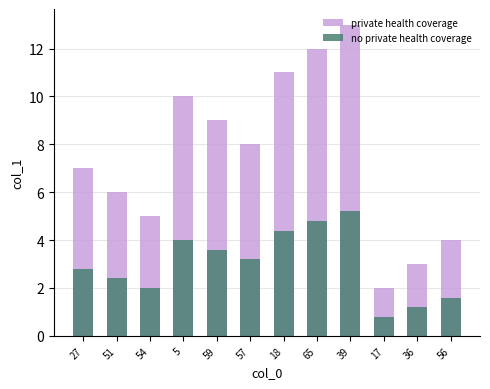

How many series are shown in this chart?

2